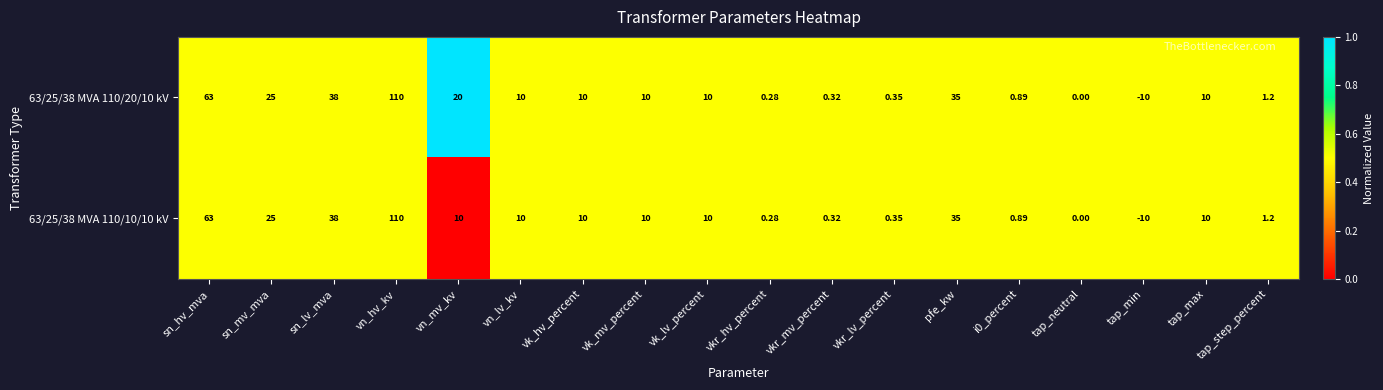

At which label does 63/25/38 MVA 110/10/10 kV first exceed 10?

sn_hv_mva